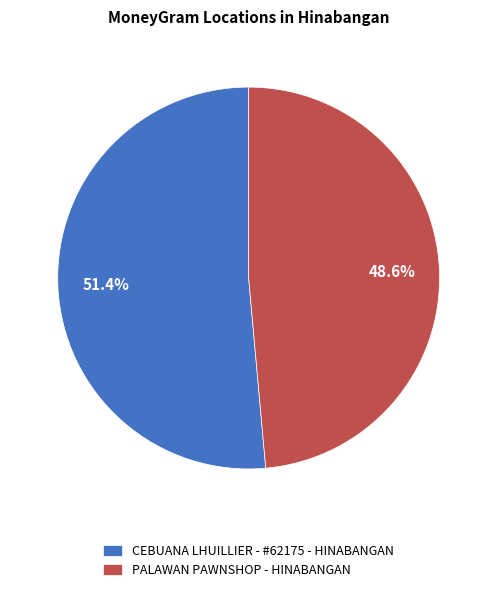

To the nearest percent, what is the combined percentage of PALAWAN PAWNSHOP - HINABANGAN and CEBUANA LHUILLIER - #62175 - HINABANGAN?

100%